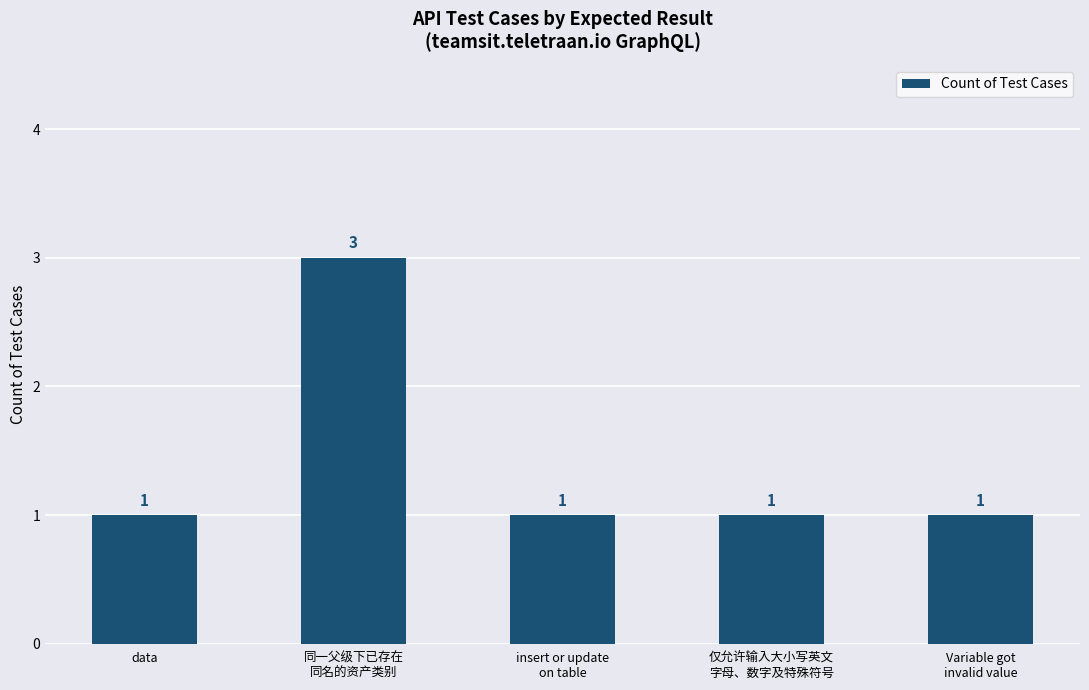

How many values are between 1 and 2?

4